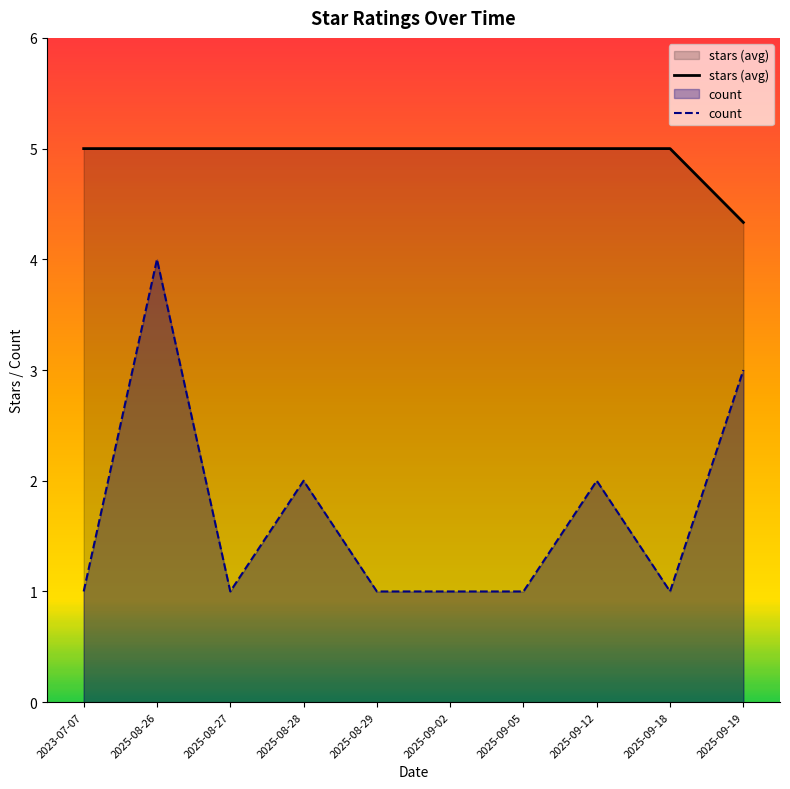

Which series has the widest spread of values?

count